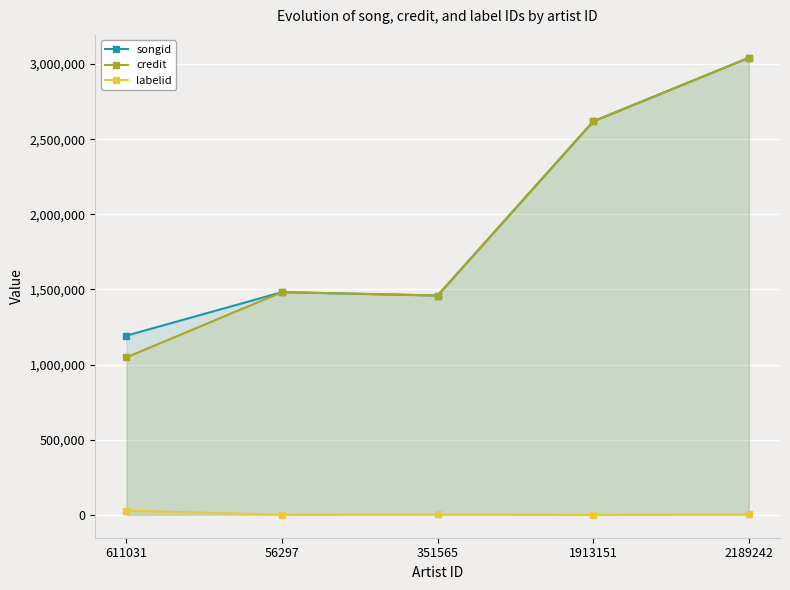

True or false: songid has a value of 712426 at 1913151.

False